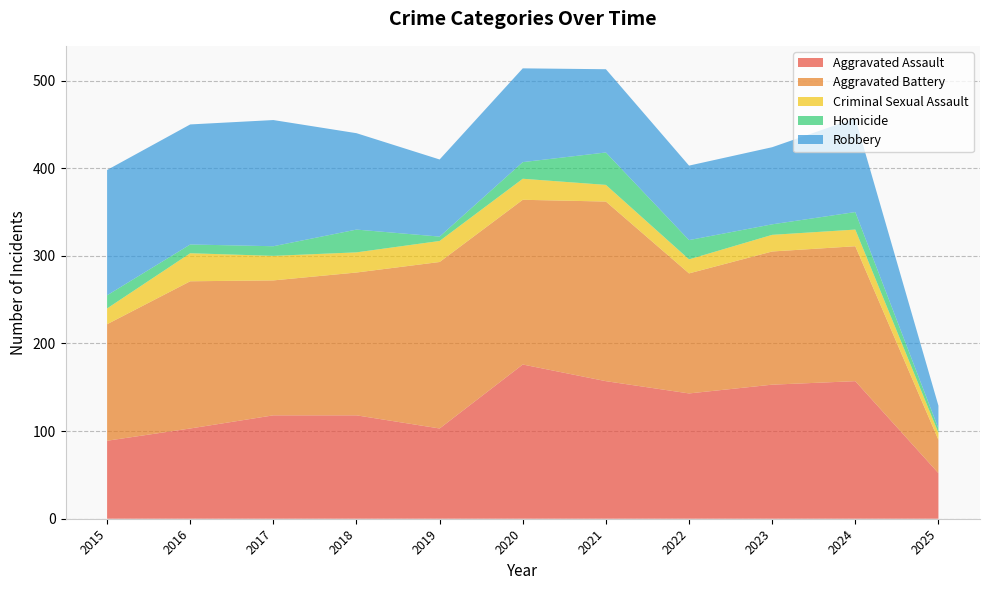

Reading left to right, list all the values displayed in this chart.

Aggravated Assault: 89	103	118	118	103	176	157	143	153	157	52
Aggravated Battery: 133	168	154	163	190	188	205	137	152	154	38
Criminal Sexual Assault: 18	32	28	23	24	24	19	16	19	19	8
Homicide: 15	10	11	26	5	19	37	22	12	20	5
Robbery: 143	137	144	110	88	107	95	85	88	107	26